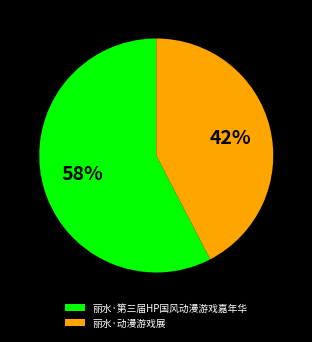

To the nearest percent, what is the average slice percentage?

50%